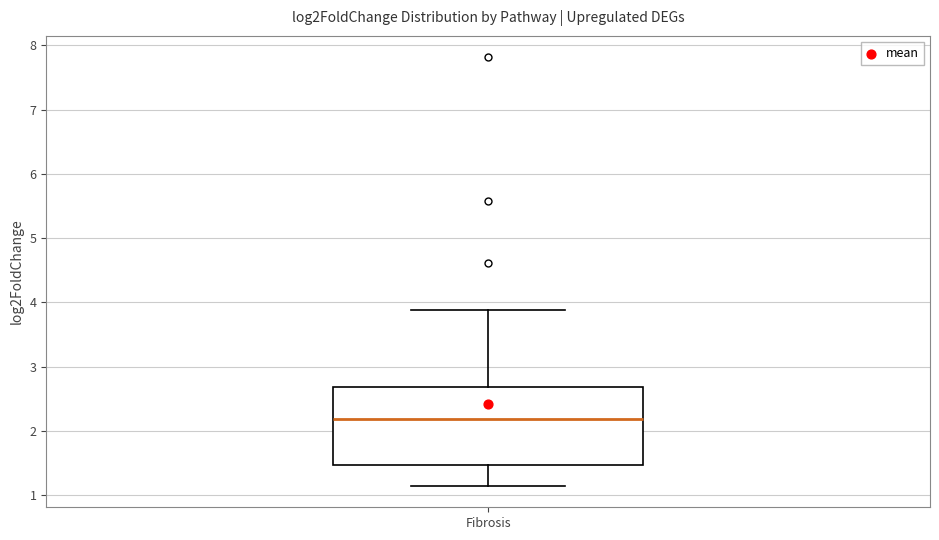

Transcribe this box plot: give where the median line is, the range the box spans, and where the two whiskers end, as read against the y-axis. The values are not printed on the chart, so give them approximately, as read against the axis.

median 2.2, box 1.5 to 2.7, whiskers 1.1 to 3.9